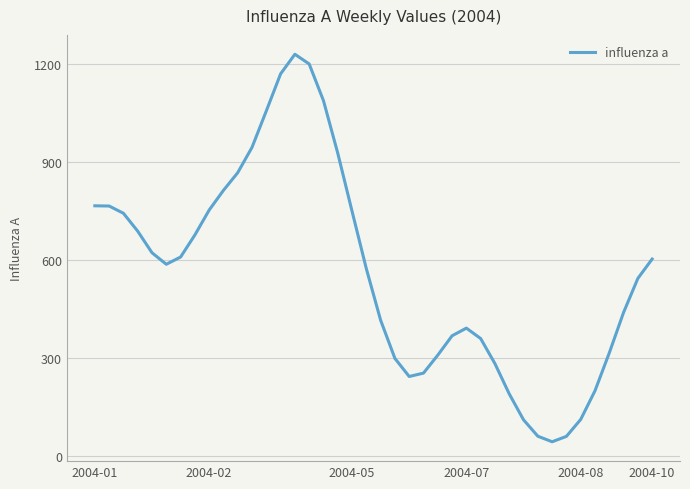

What is the difference between the maximum and minimum values?

1186.3